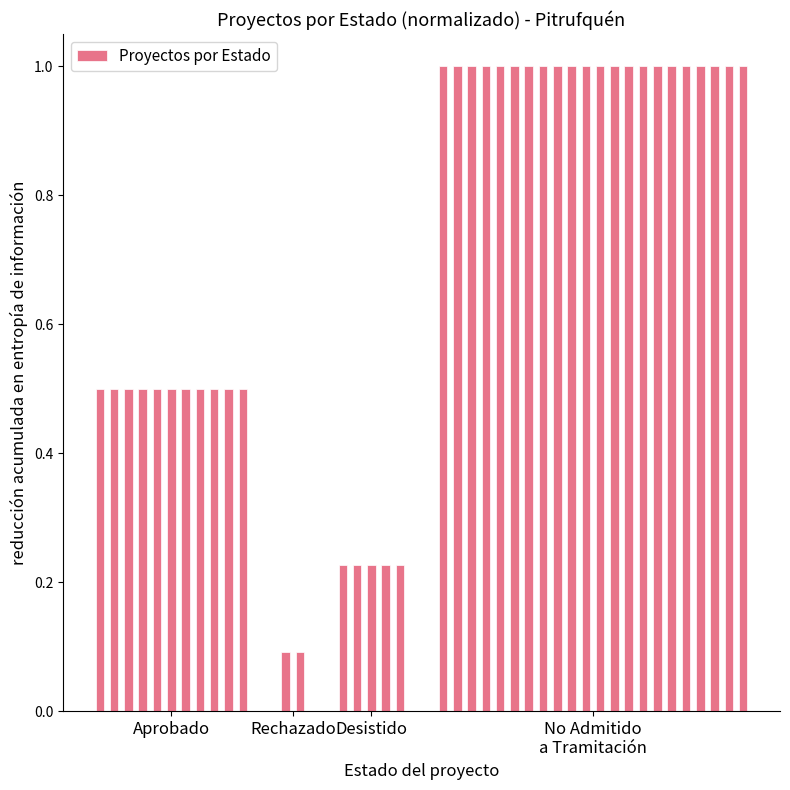

What is the value of the 28th bar from the left?

1.0